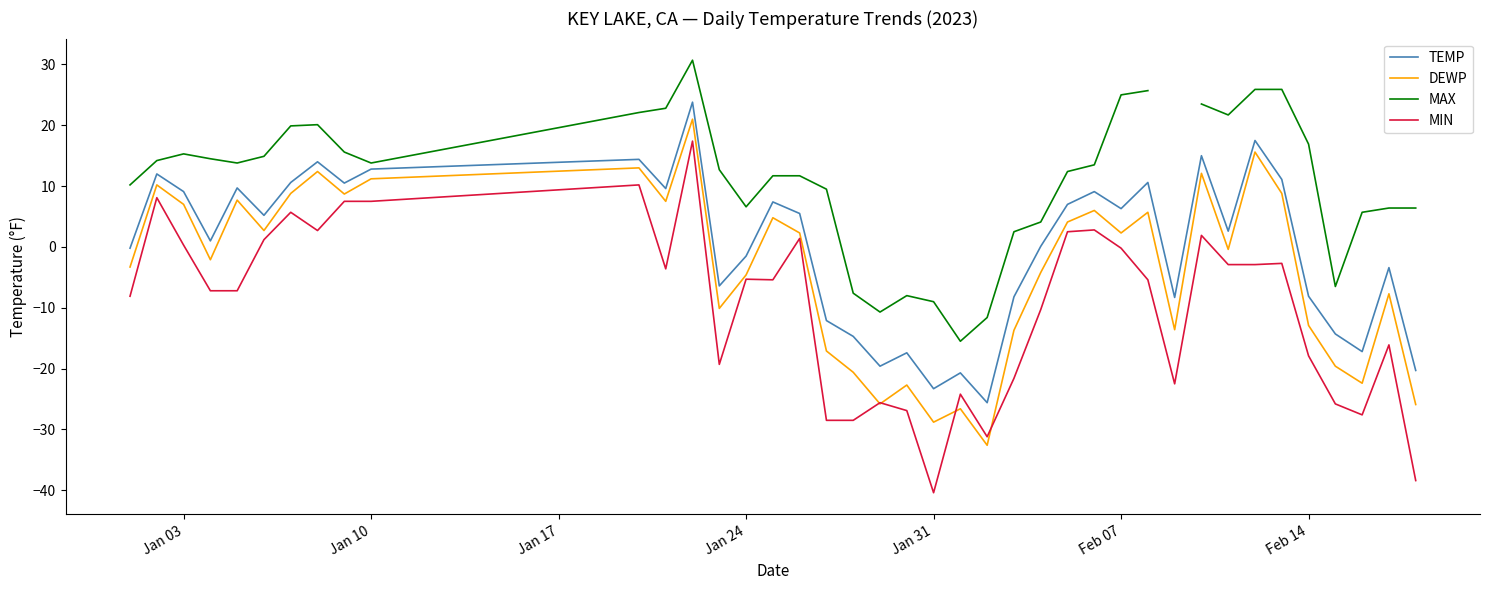

True or false: TEMP has a value of -8.1 at Feb 14.

True